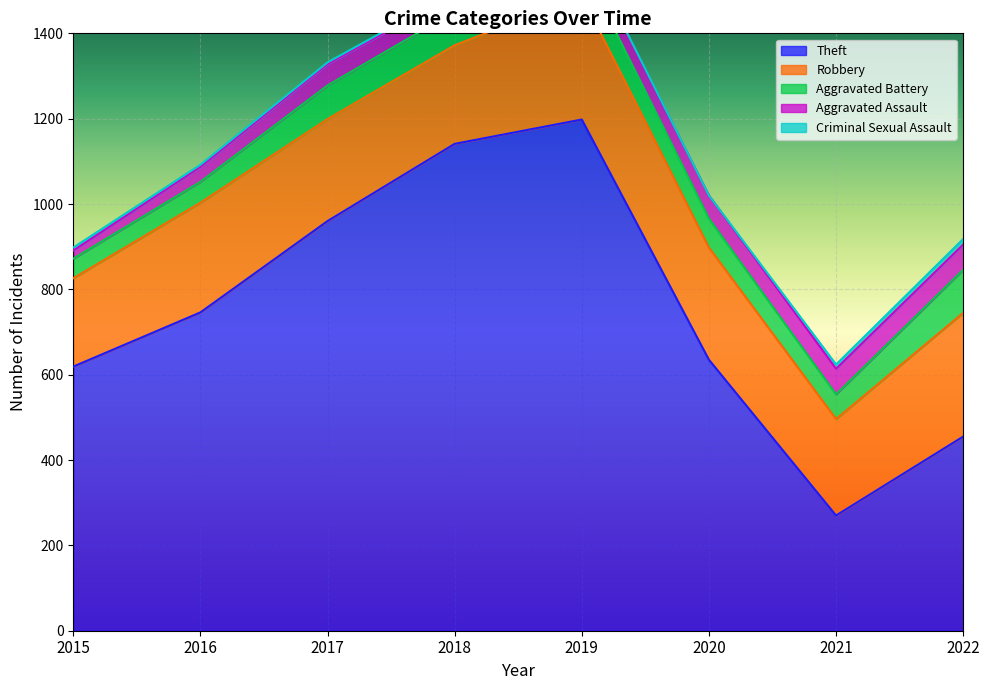

How many values in Criminal Sexual Assault are above zero?

7